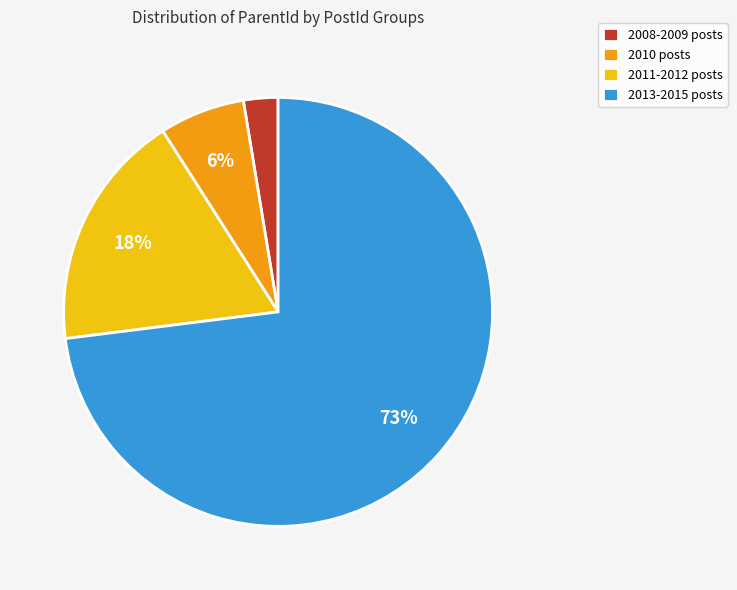

To the nearest percent, what is the difference between the 2011-2012 posts and 2008-2009 posts slice percentages?

15%